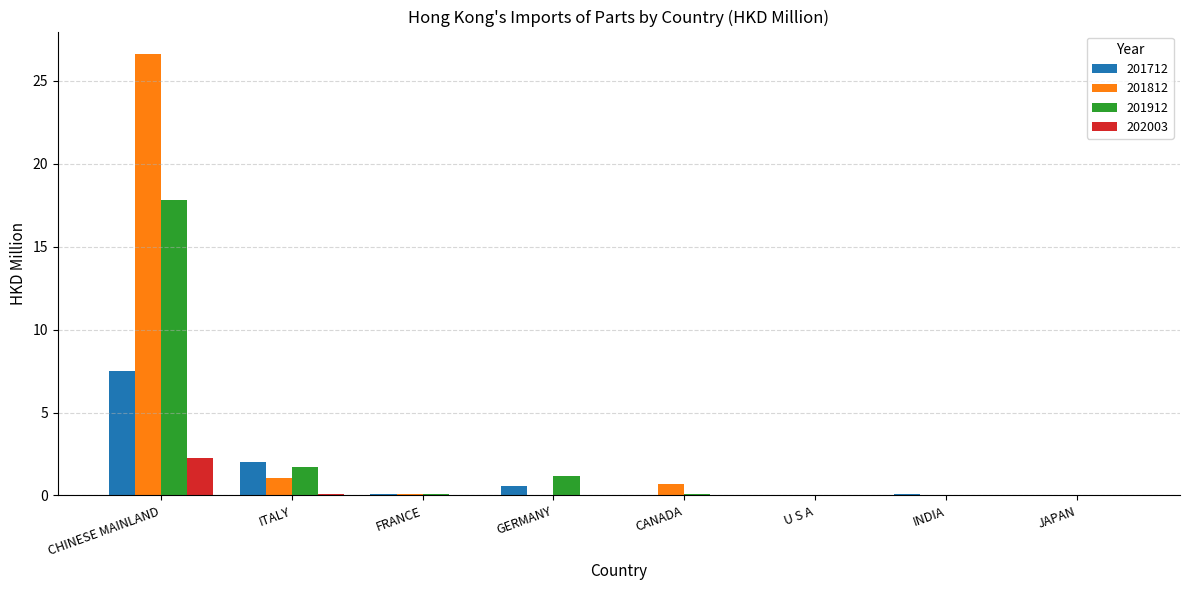

What is the greatest value displayed?

26.6